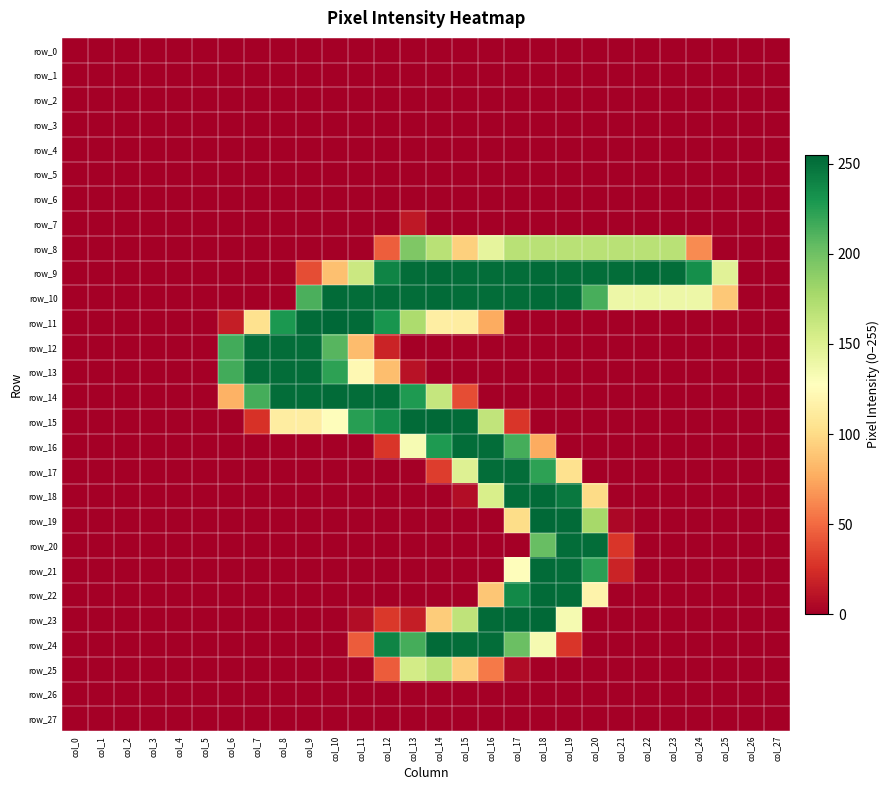

At which label does row_10 reach its peak?

col_10